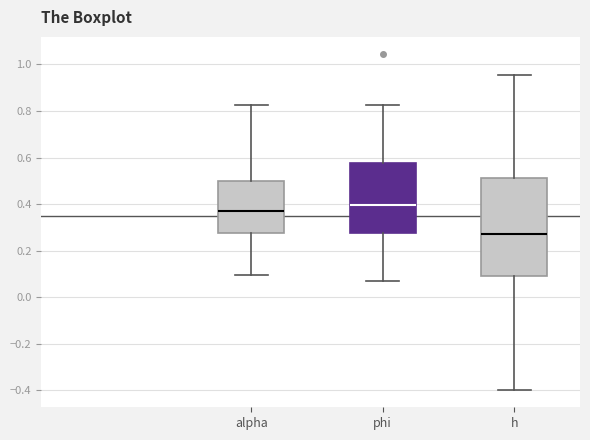

Comparing the boxes themselves (not the whiskers), which one is the tallest?

h